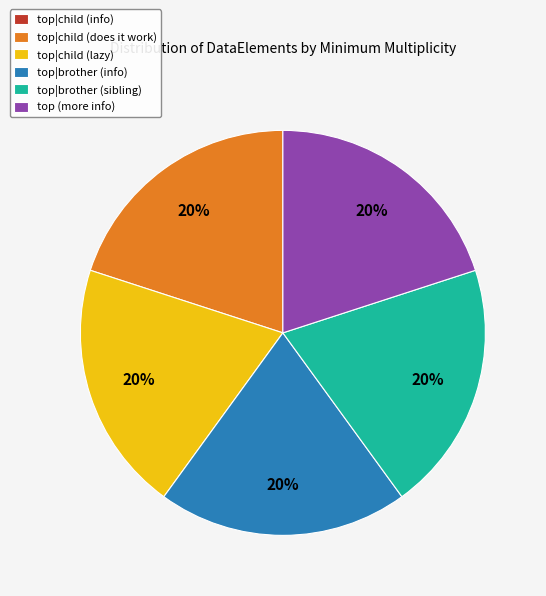

Is there any slice that represents more than half of the pie?

No